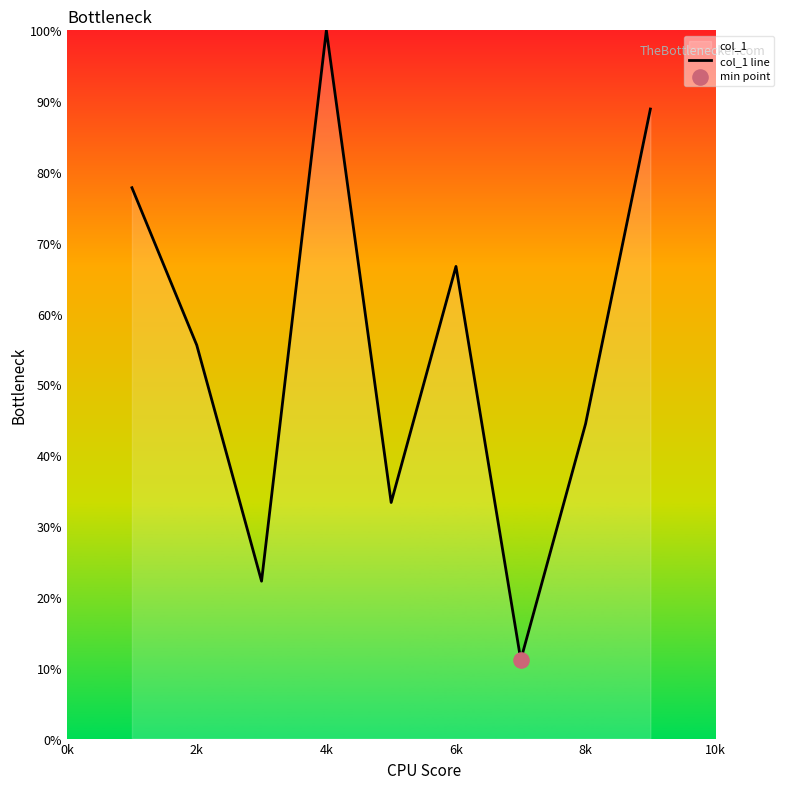

What is the approximate value at 8k?

44.4